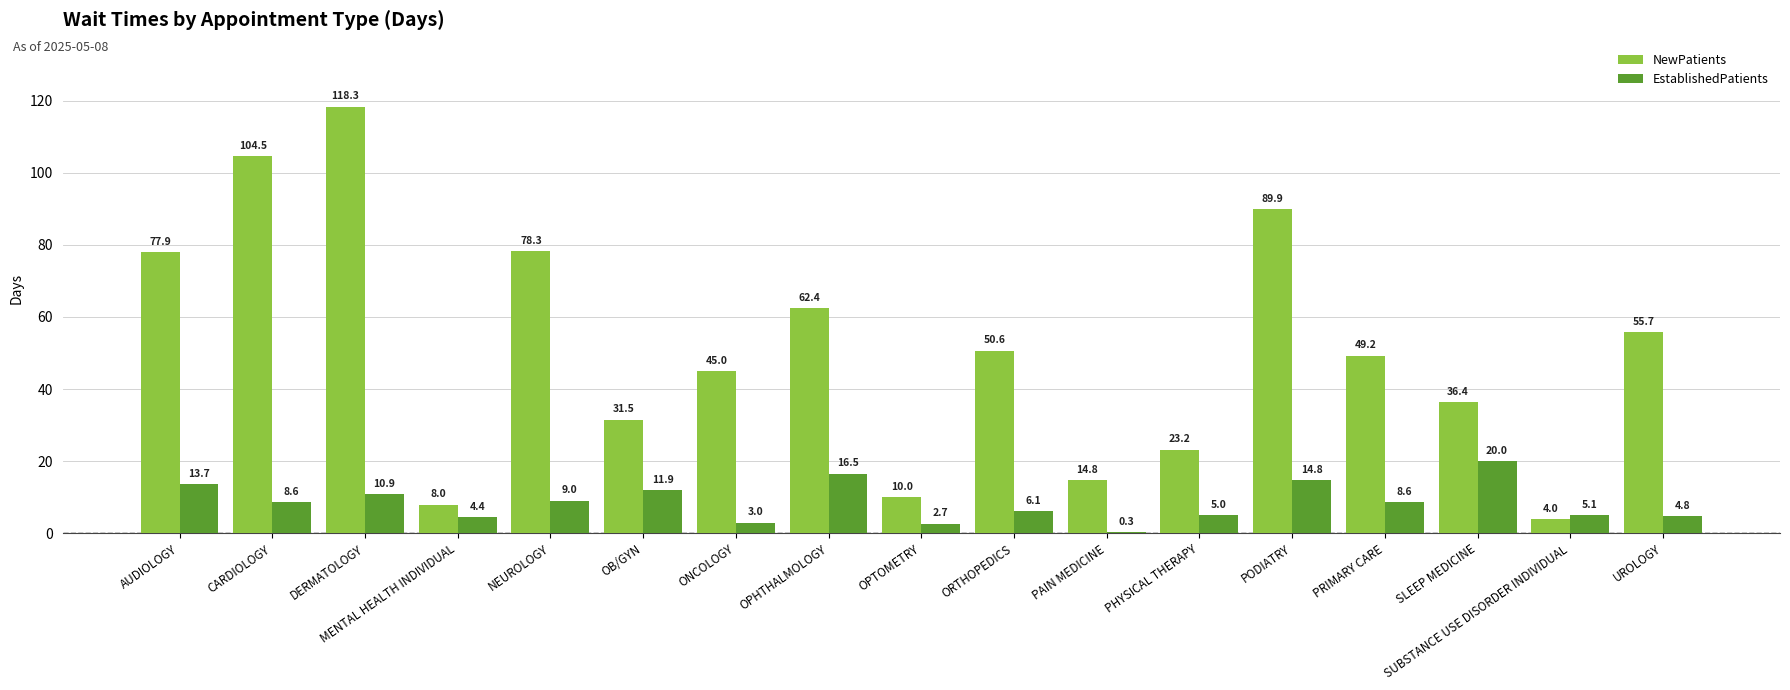

Which series has the largest range (max minus min)?

NewPatients